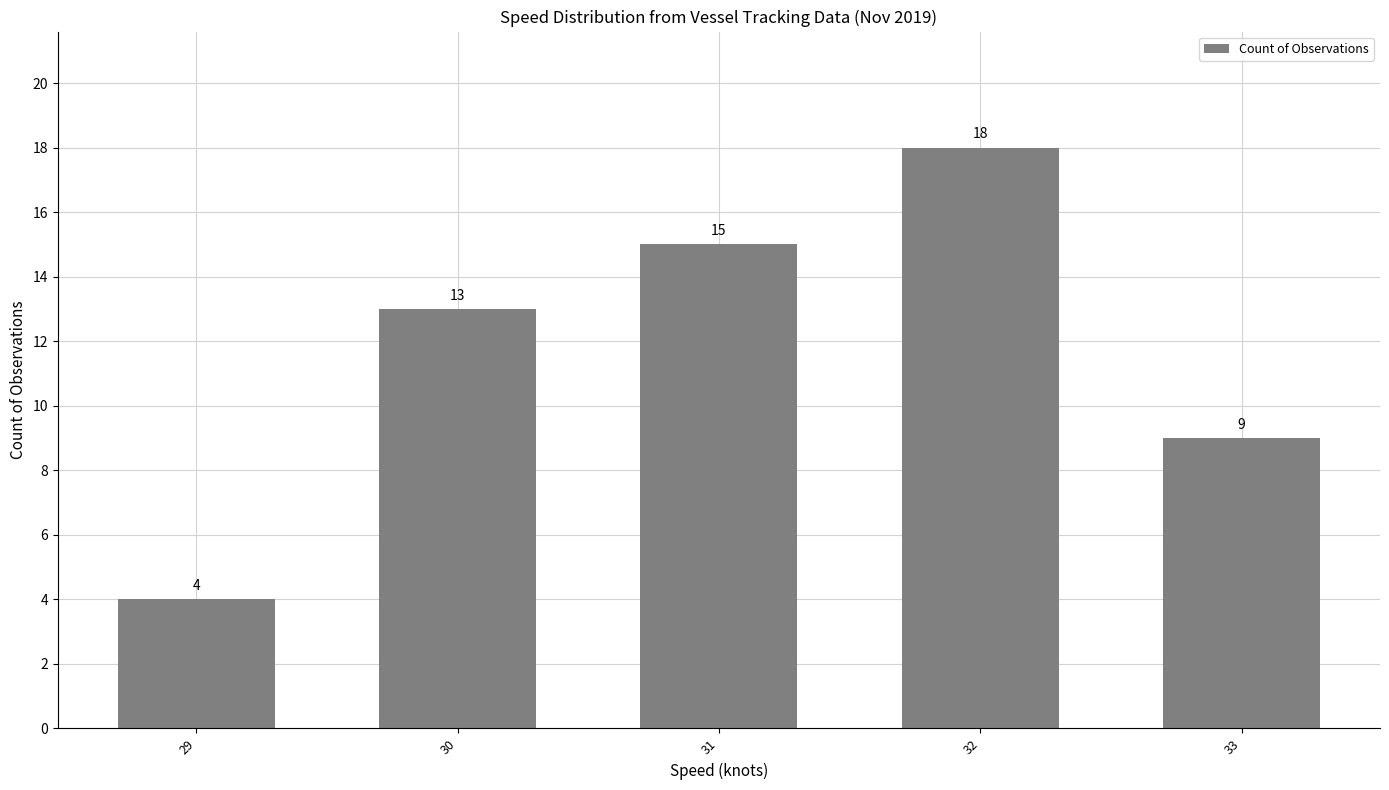

What is the minimum value shown in the chart?

4